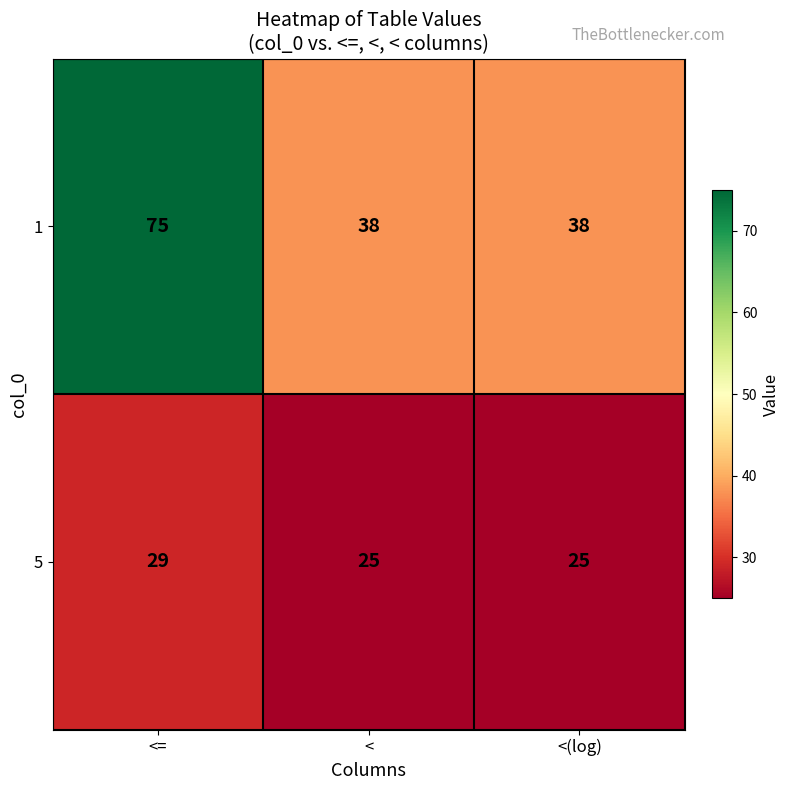

At how many categories does at least one series exceed 25?

3